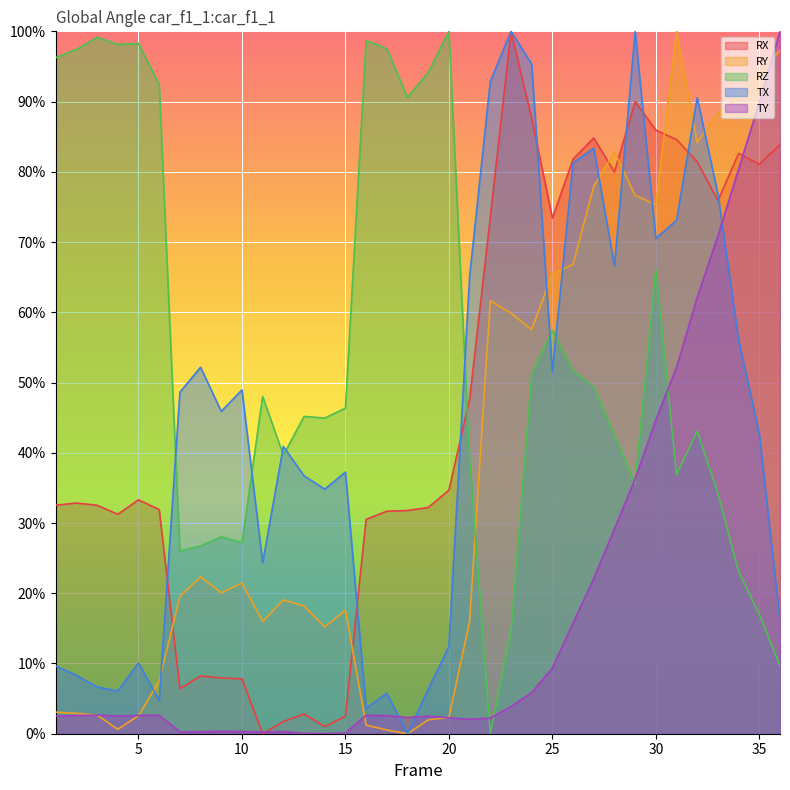

At which label is RZ closest to 0?

22